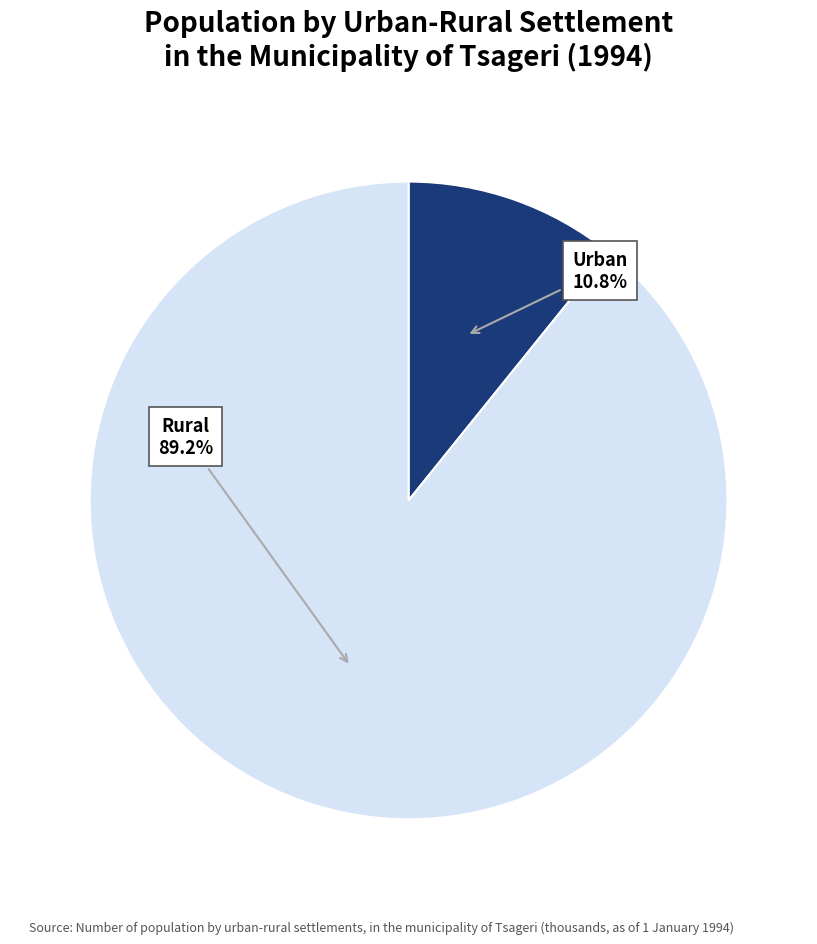

Which category accounts for the majority?

Rural